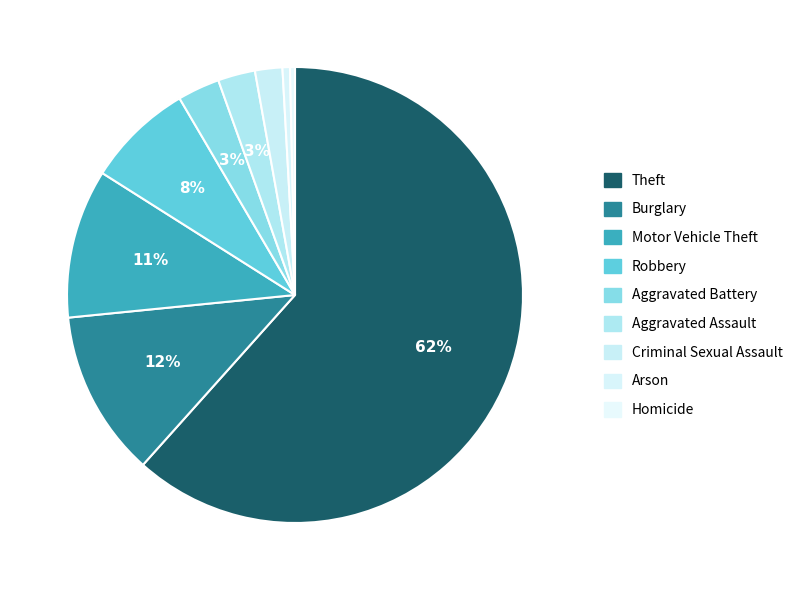

What percentage is the Criminal Sexual Assault slice, to the nearest percent?

2%